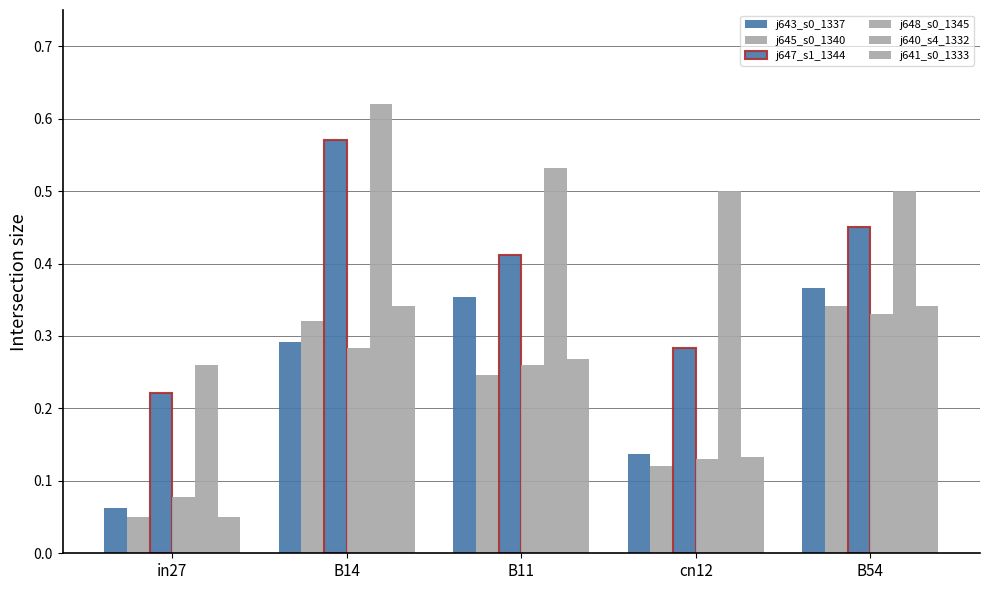

What is the label of the 1st bar from the left?

in27